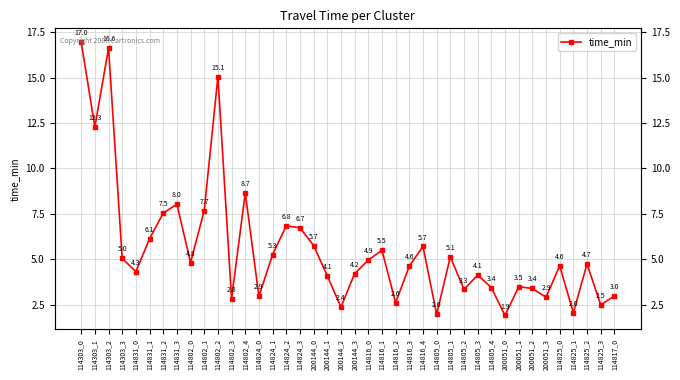

True or false: the data shows 6.1 at 114831_1.

True